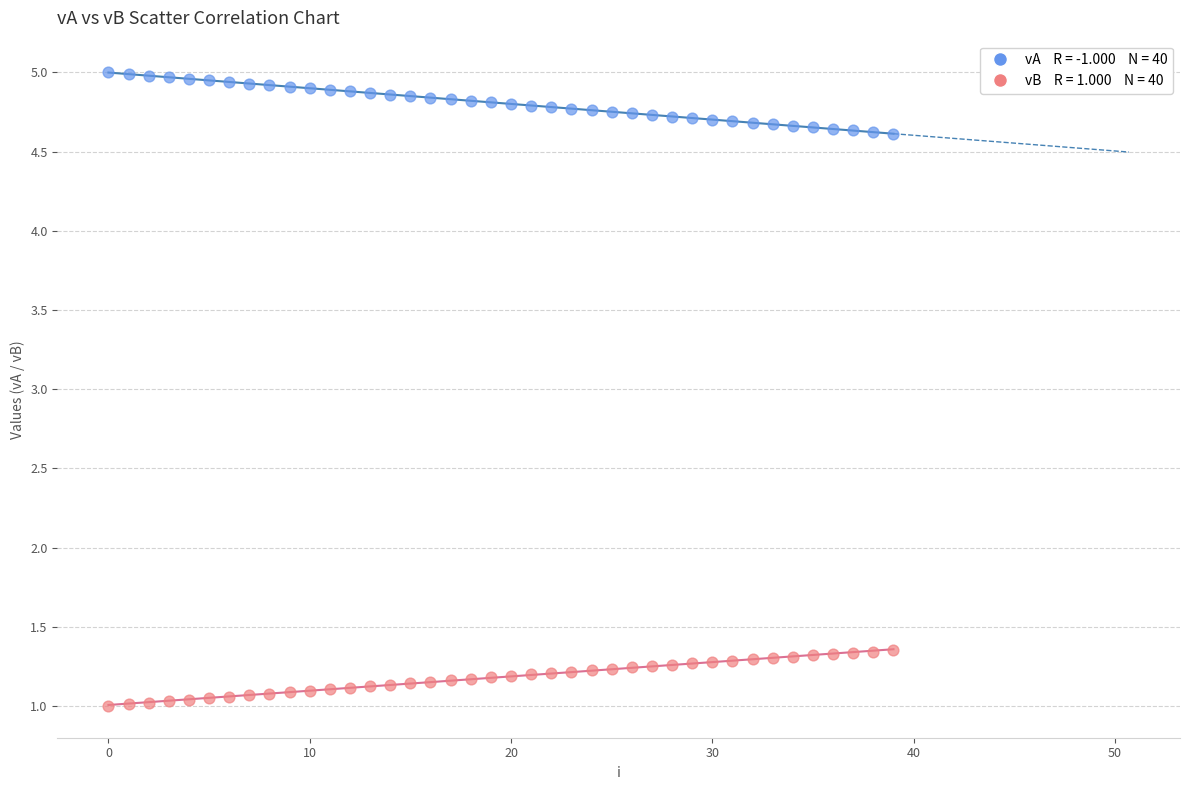

Across all data points, what is the range of Y values (max minus min)?

4.0